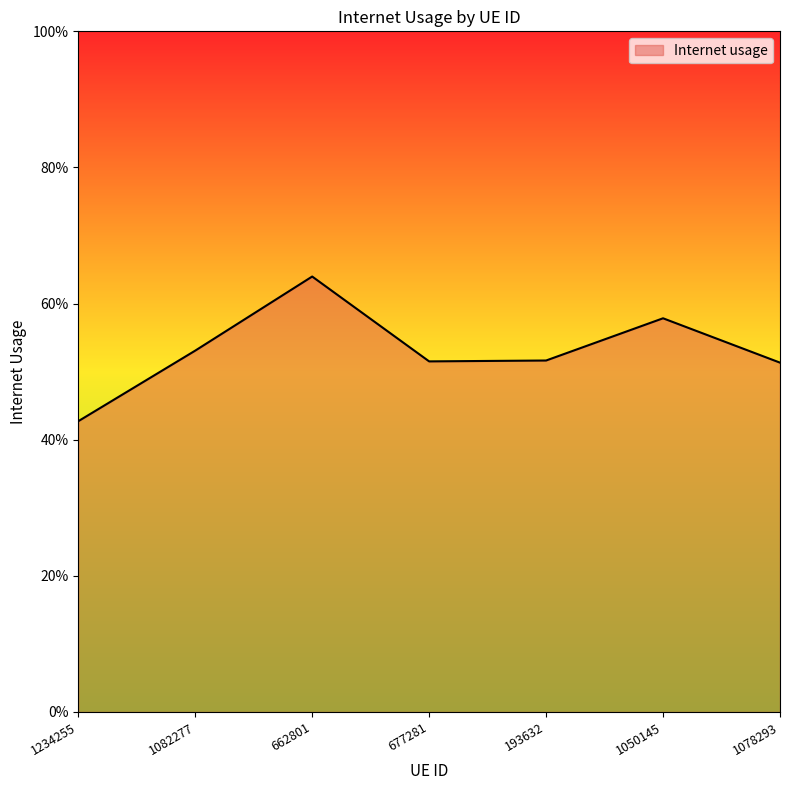

What is the difference between the second highest and second lowest values?

0.1